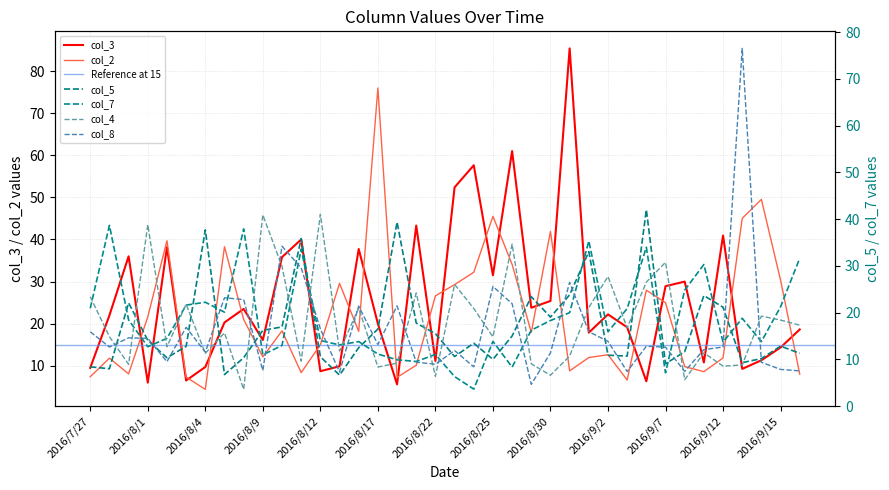

What are all the series names shown in the legend?

col_3, col_7, col_5, col_2, col_4, col_8